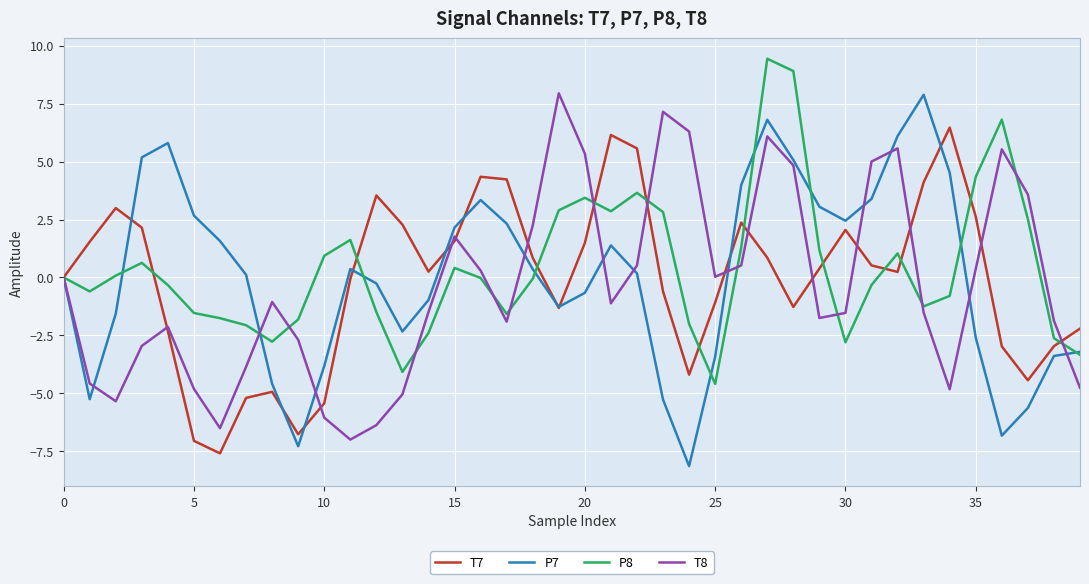

What is the greatest value displayed?

9.4